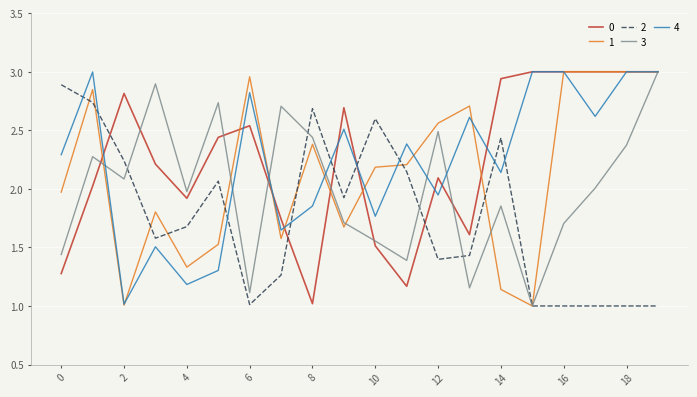

What is the lowest value of the 1 series?

1.0